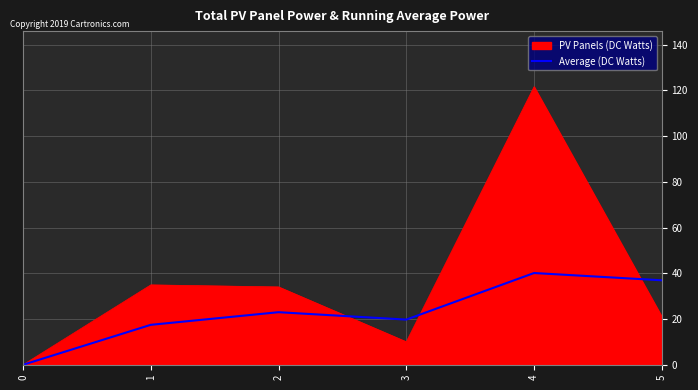

Reading left to right, extract all data points from this chart.

PV Panels (DC Watts): 0.0	34.9	34.0	10.0	121.6	21.0
Average (DC Watts): 0.0	17.5	23.0	19.8	40.1	36.9